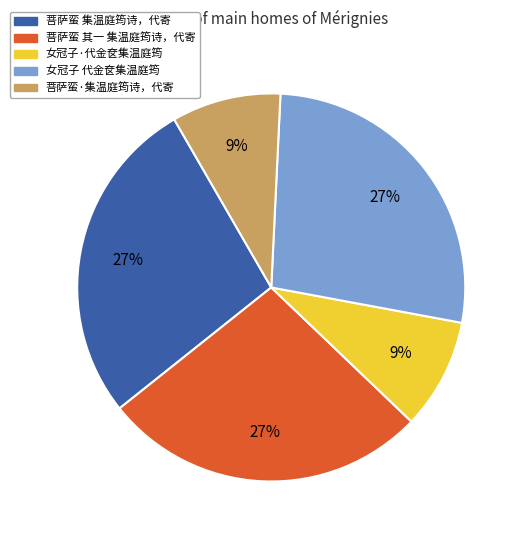

Does 女冠子·代金奁集温庭筠 represent more than half of the total?

No